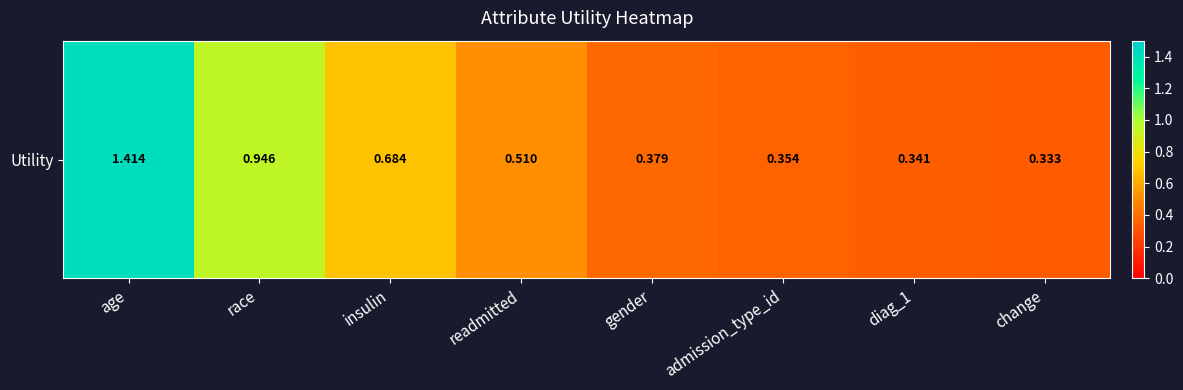

Which label corresponds to the smallest value in the chart?

change